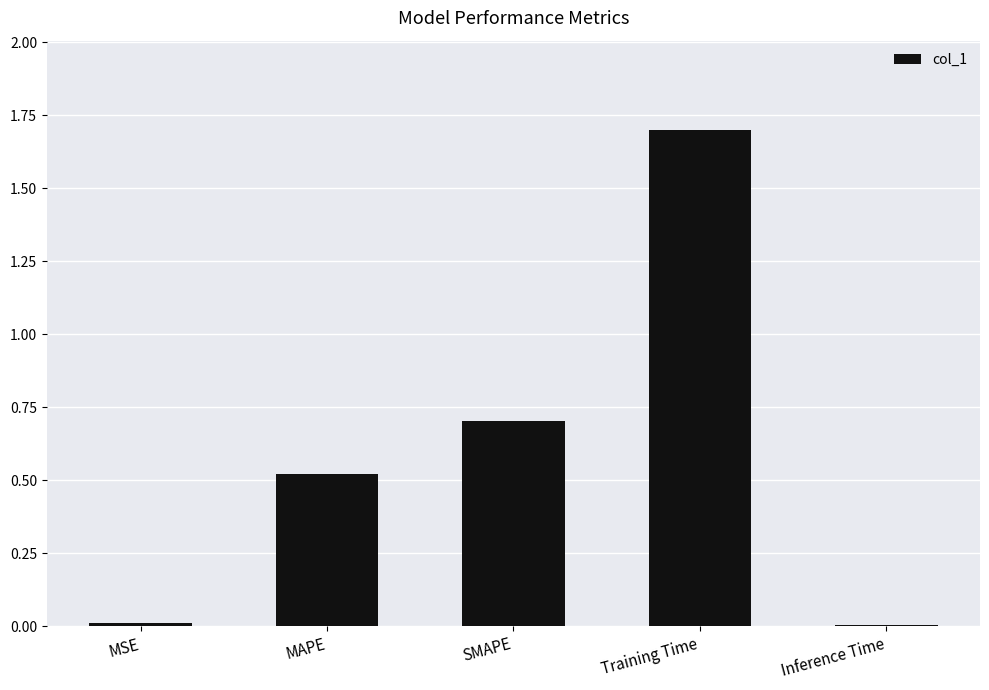

At which category does the chart reach its peak across all series?

Training Time